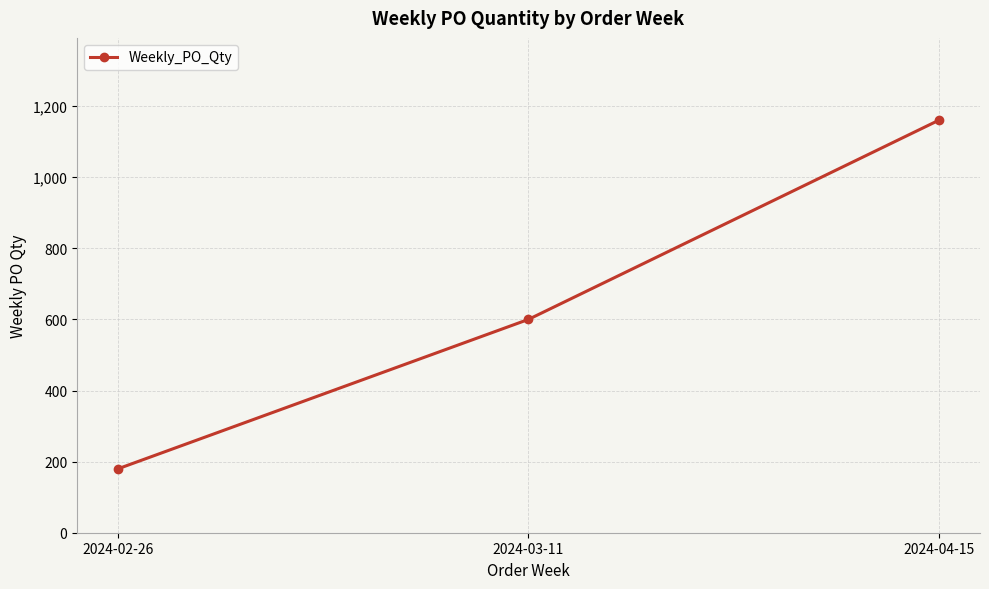

What is the change in value from 2024-02-26 to 2024-04-15?

+980